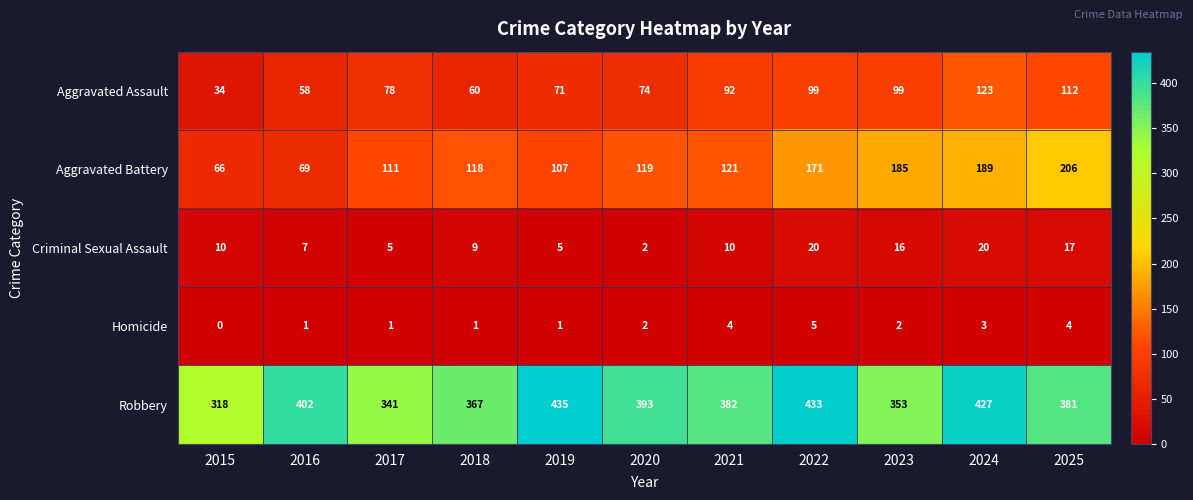

At how many categories does at least one series exceed 147?

11